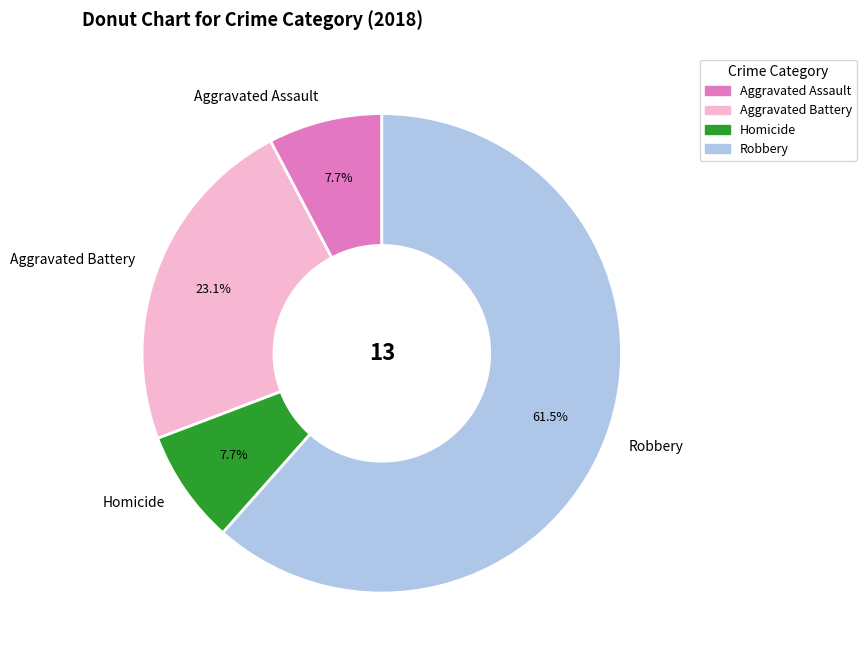

How many segments does this pie chart have?

4